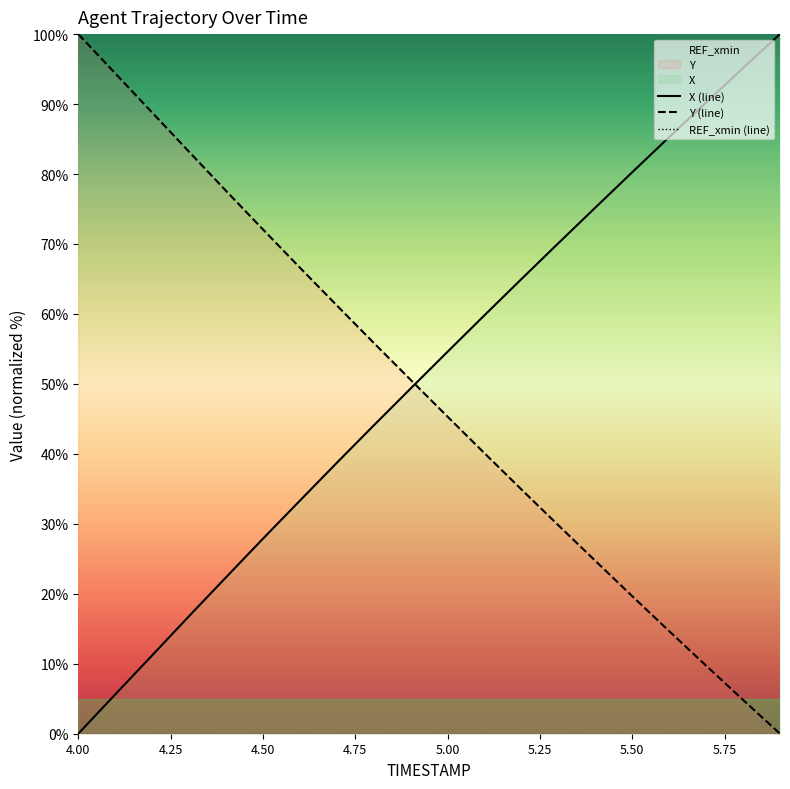

What is the label of the 15th point from the right?

4.50